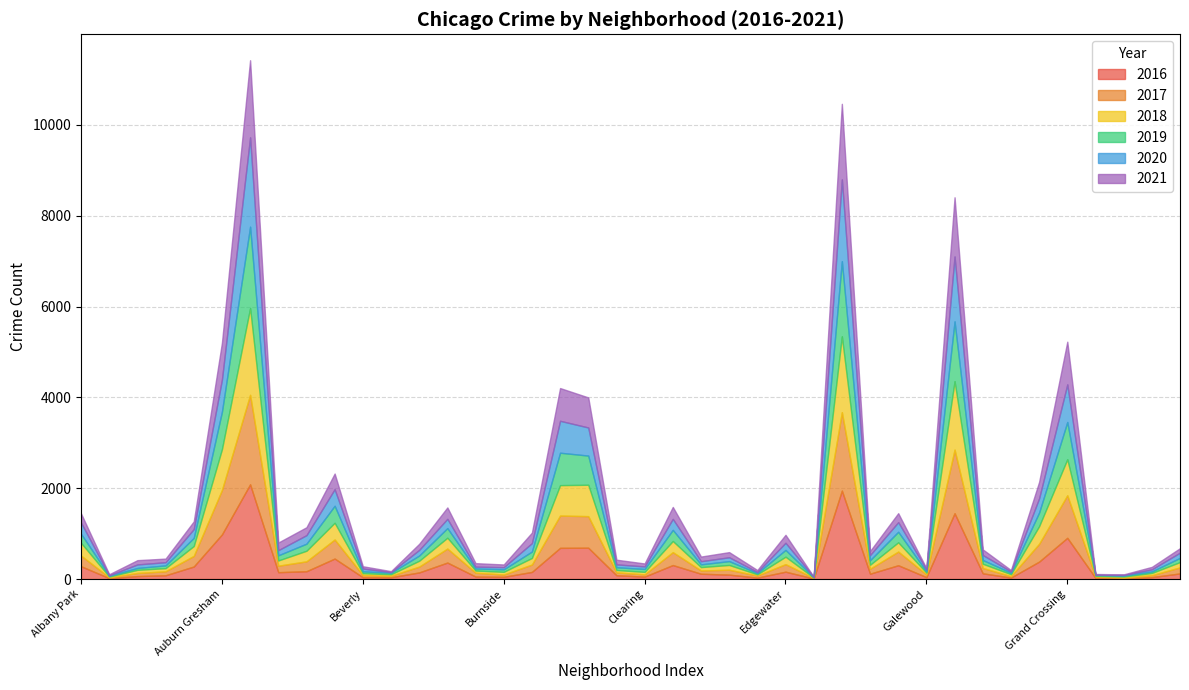

The value of 2020 at Garfield Park is 1429. True or false?

True